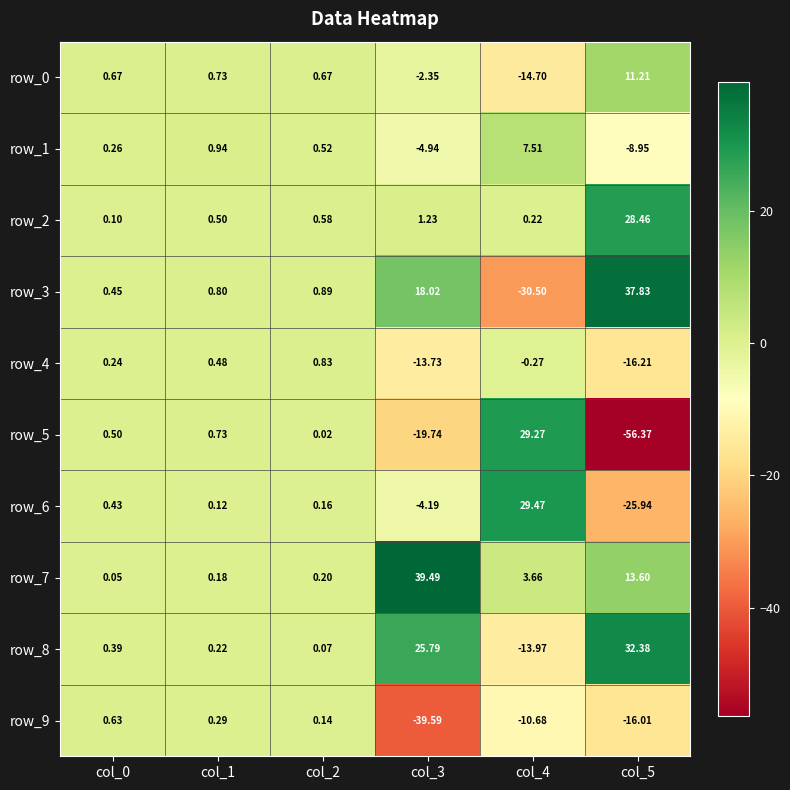

Is the value of row_9 at col_3 greater than the value of row_3 at col_2?

No